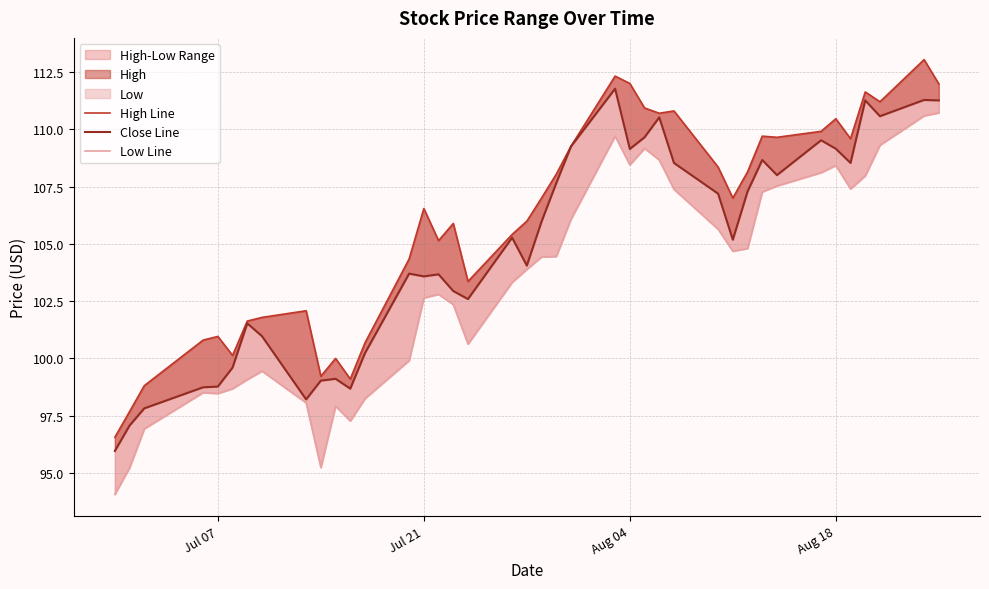

Reading right to left, transcribe all the data shown in this chart.

High Line: 112.0	113.0	111.2	111.6	109.6	110.5	109.9	109.7	109.7	108.1	107.0	108.3	110.8	110.7	110.9	112.0	112.3	109.3	108.0	107.0	106.0	105.4	103.4	105.9	105.1	106.5	104.3	100.7	99.1	100.0	99.2	102.1	101.8	101.6	100.1	101.0	100.8	98.8	97.7	96.6
Close Line: 111.3	111.3	110.6	111.3	108.5	109.2	109.5	108.0	108.7	107.3	105.2	107.2	108.5	110.5	109.7	109.1	111.8	109.2	107.7	106.0	104.1	105.3	102.6	102.9	103.7	103.6	103.7	100.2	98.7	99.1	99.0	98.2	101.0	101.5	99.6	98.8	98.7	97.8	97.1	96.0
Low Line: 110.7	110.6	109.3	108.0	107.4	108.4	108.1	107.5	107.3	104.8	104.7	105.6	107.4	108.7	109.2	108.4	109.7	106.1	104.4	104.4	103.9	103.3	100.6	102.3	102.8	102.6	99.9	98.2	97.3	97.9	95.2	98.1	99.4	99.1	98.7	98.5	98.5	96.9	95.2	94.1